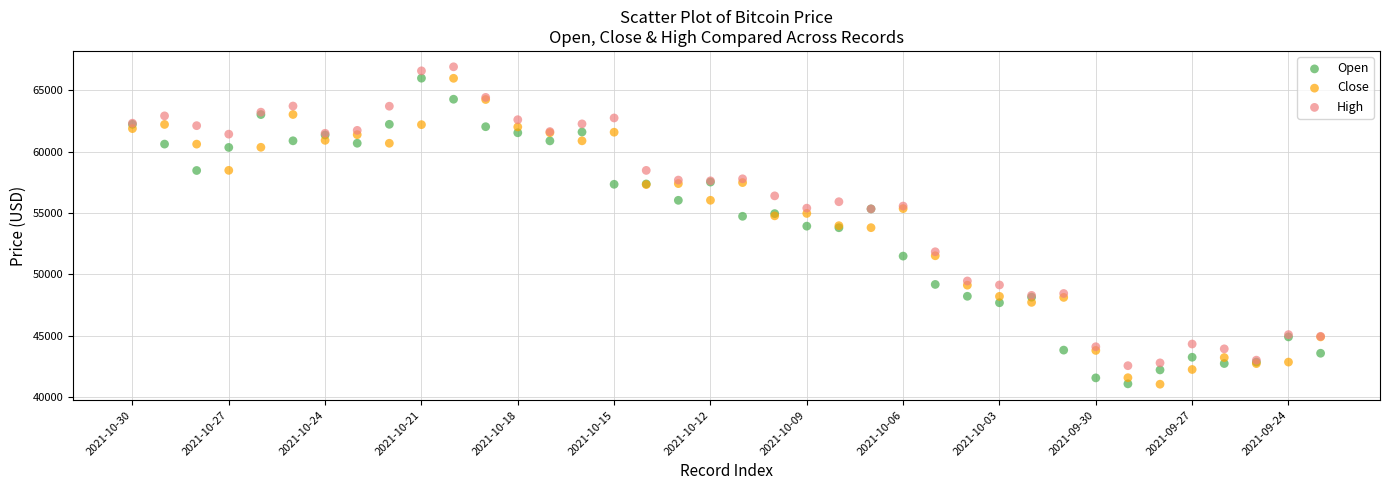

Which series contains the highest Y value?

High